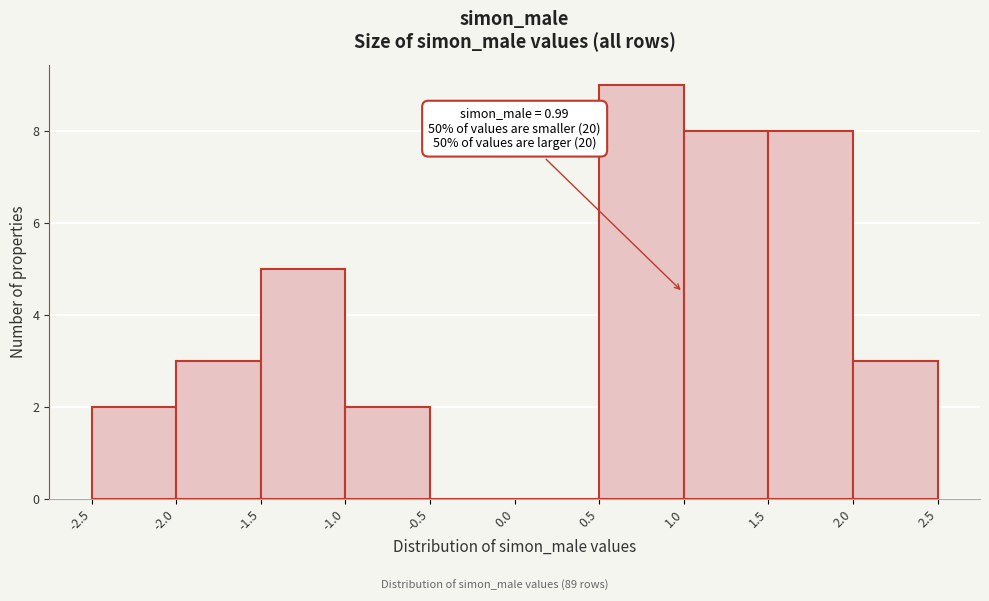

Which range on the x-axis has the tallest bar?

0.5 to 1.0